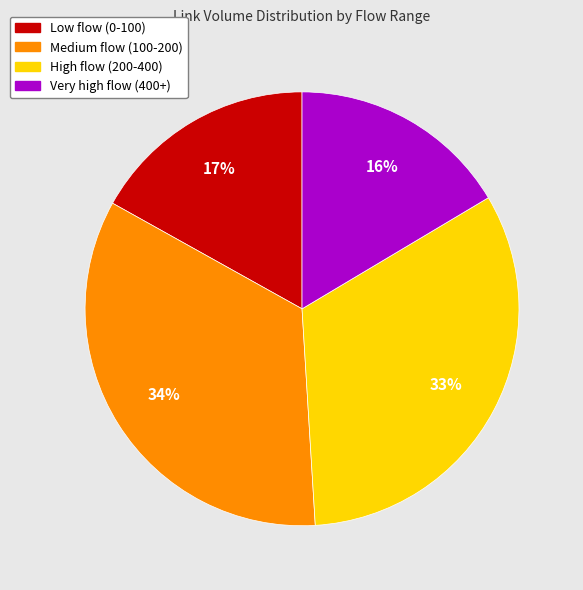

Is there a majority slice in this chart?

No